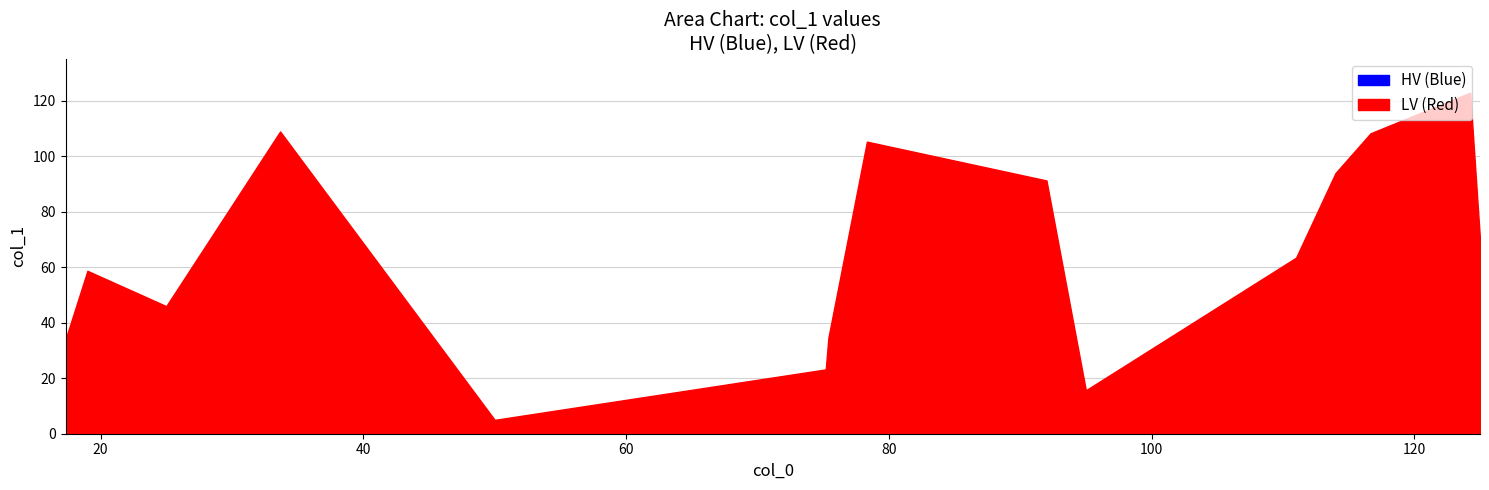

At which label does the data first exceed 63?

33.666666666666664